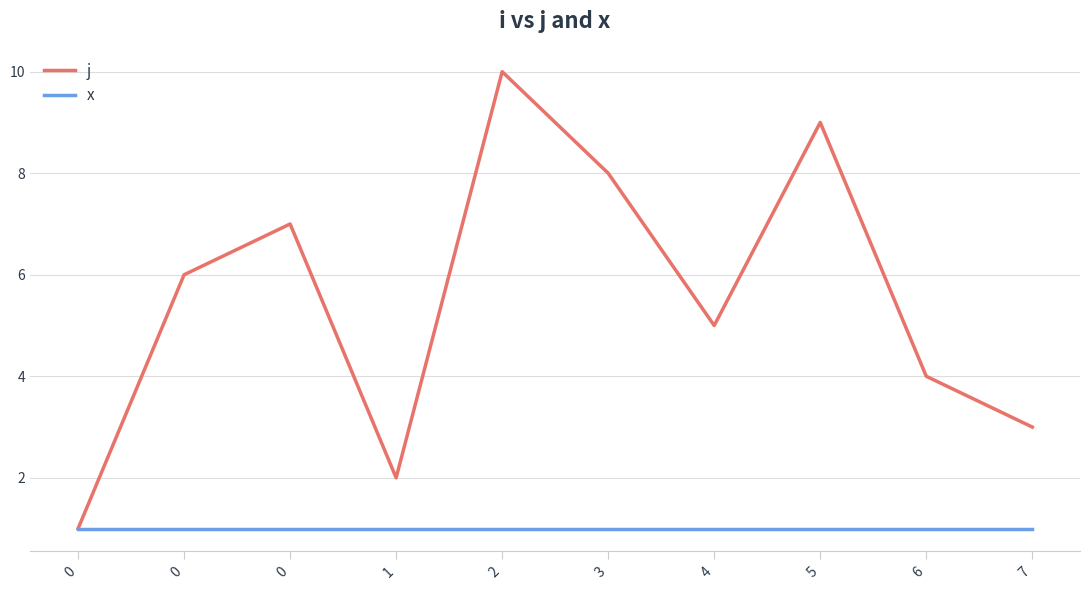

Reading right to left, extract all data points from this chart.

j: 7=3	6=4	5=9	4=5	3=8	2=10	1=2	0=7	0=6	0=1
x: 7=1	6=1	5=1	4=1	3=1	2=1	1=1	0=1	0=1	0=1